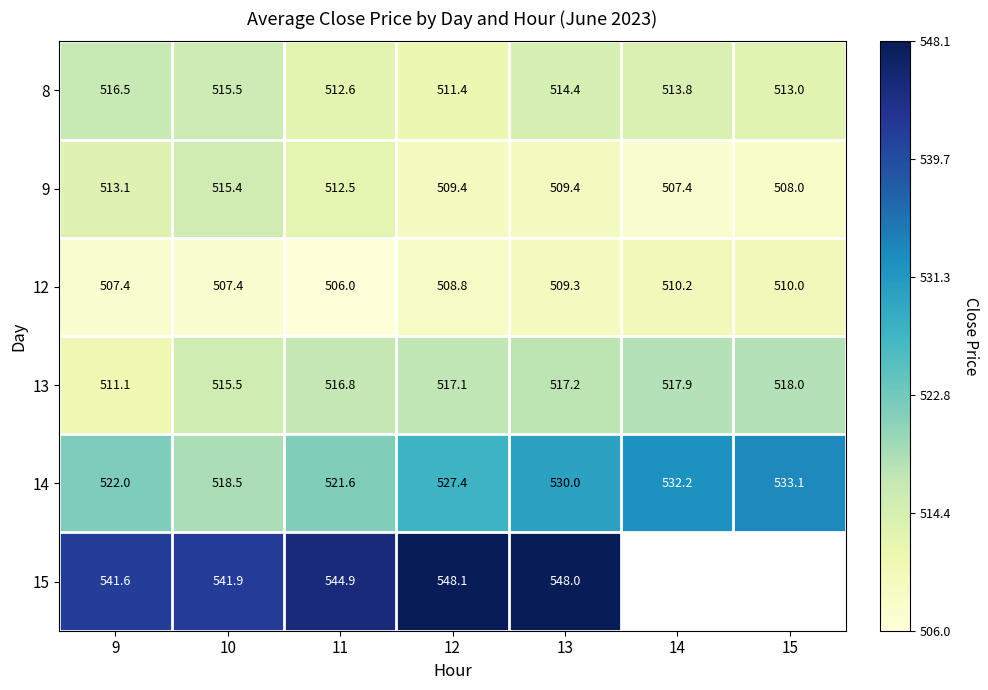

Is the value of 12 at 9 greater than the value of 14 at 10?

No